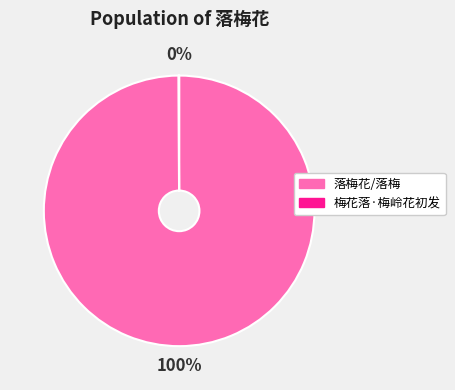

Which category accounts for the majority?

落梅花/落梅